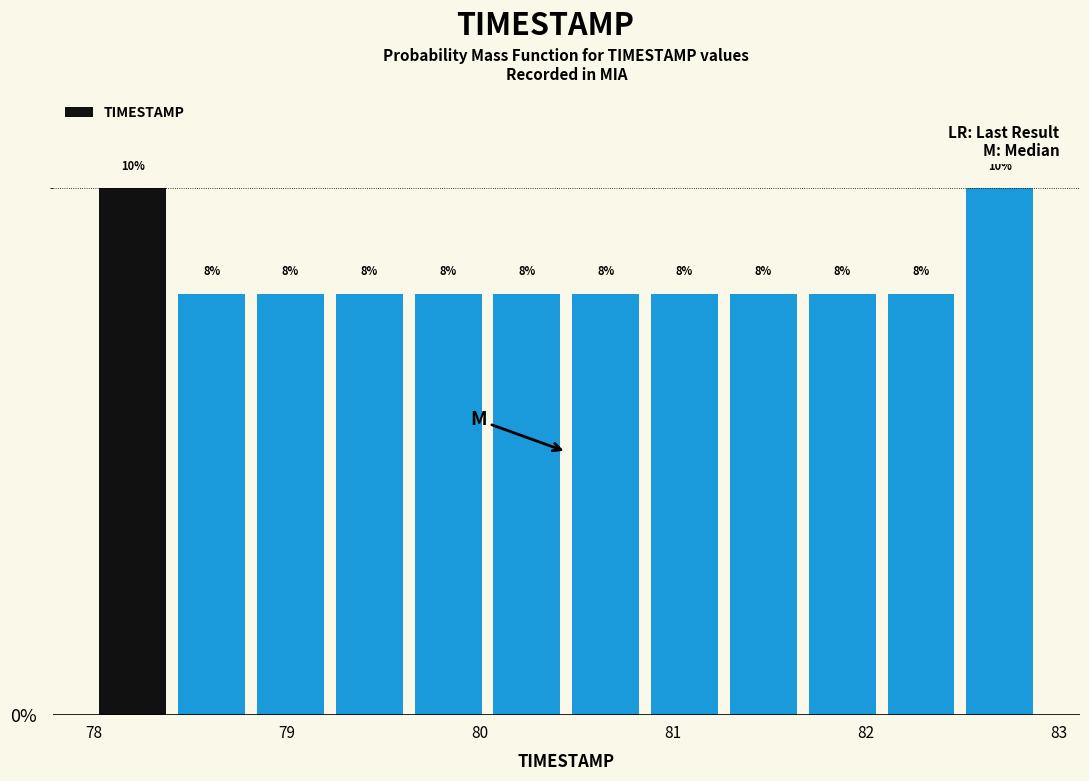

Reading left to right, list every bar in this chart as the range it spans on the x-axis followed by its height. The bar edges are not printed on the chart, so give them approximately, as read against the axis.

78.0 to 78.4: 10
78.4 to 78.8: 8
78.8 to 79.2: 8
79.2 to 79.6: 8
79.6 to 80.0: 8
80.0 to 80.5: 8
80.5 to 80.9: 8
80.9 to 81.3: 8
81.3 to 81.7: 8
81.7 to 82.1: 8
82.1 to 82.5: 8
82.5 to 82.9: 10